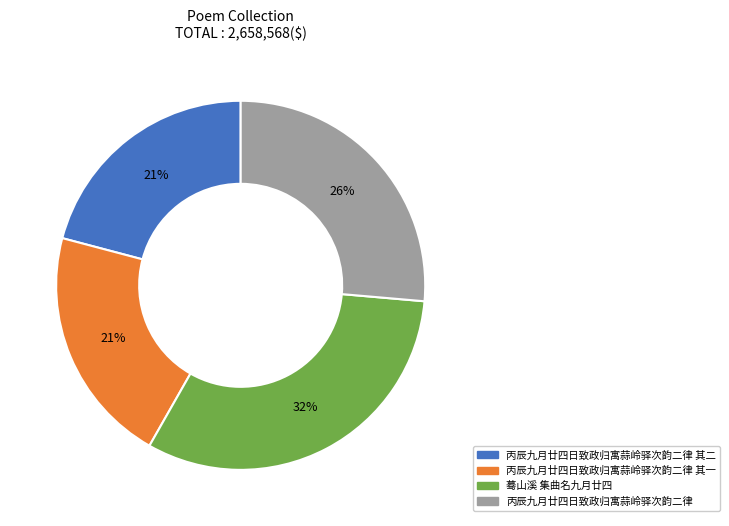

The 蓦山溪 集曲名九月廿四 slice represents 32% of the pie. True or false?

True